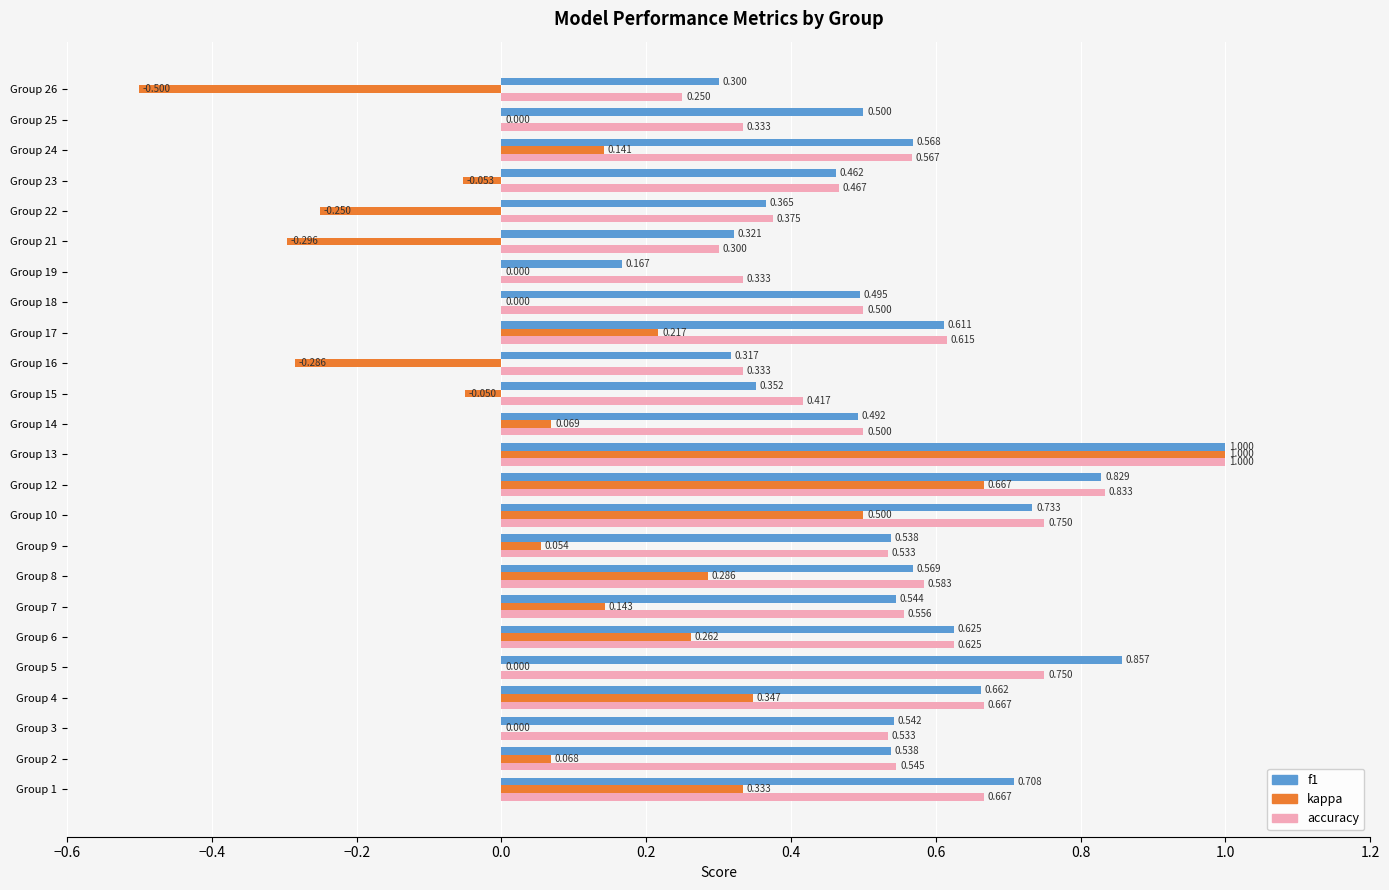

How many categories are shown in the chart?

24